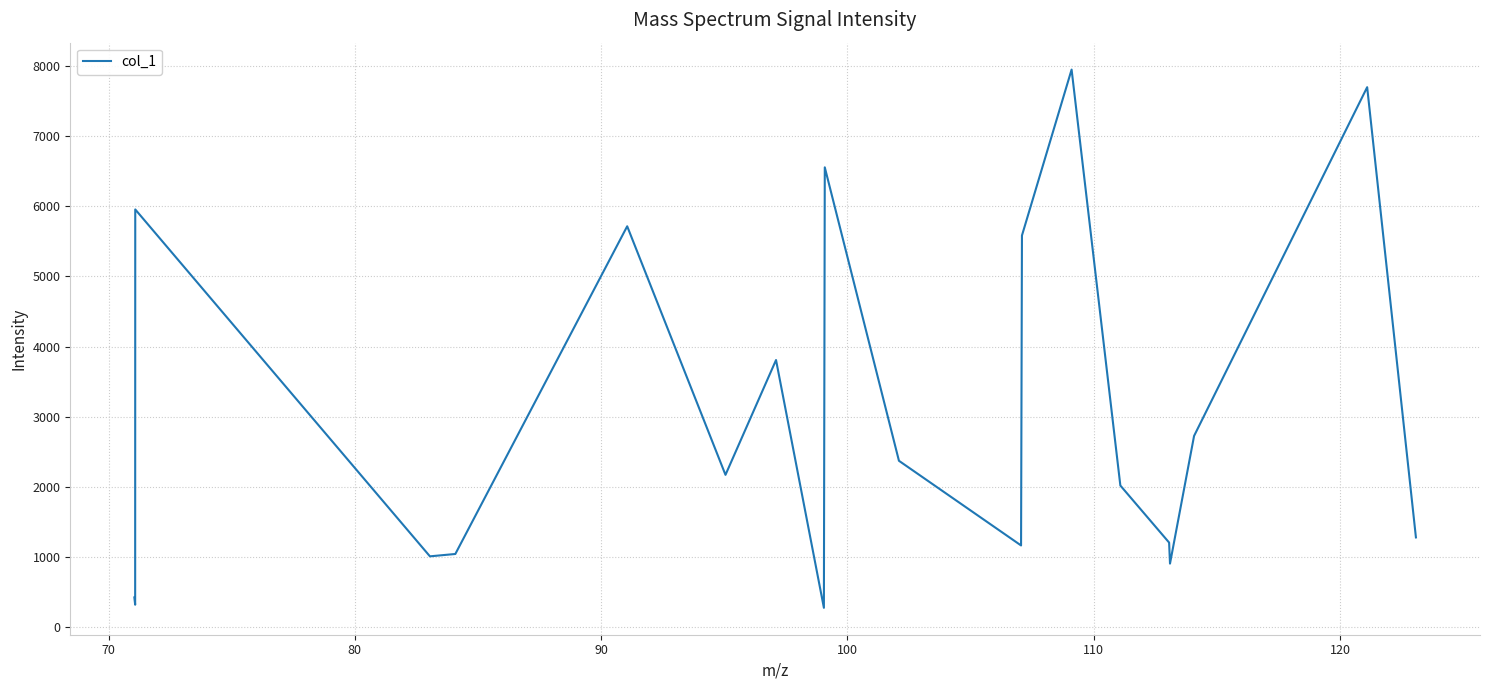

What is the maximum value shown in the chart?

7946.5